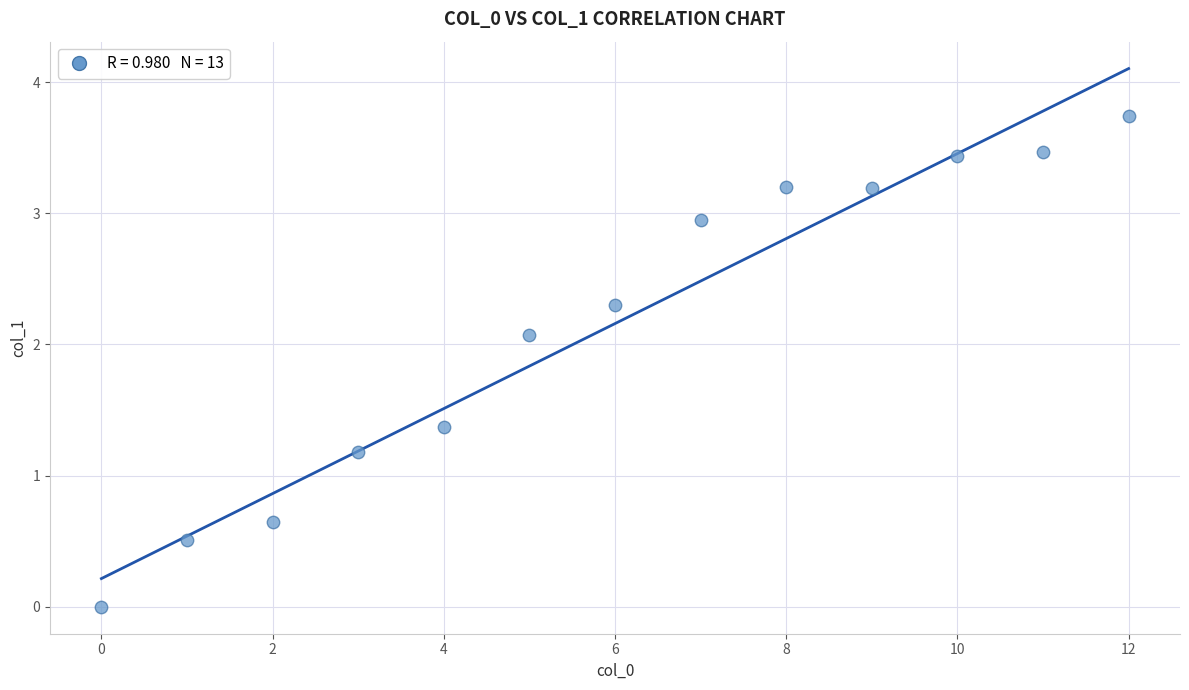

What Y value in the scatter plot is closest to 1?

1.2